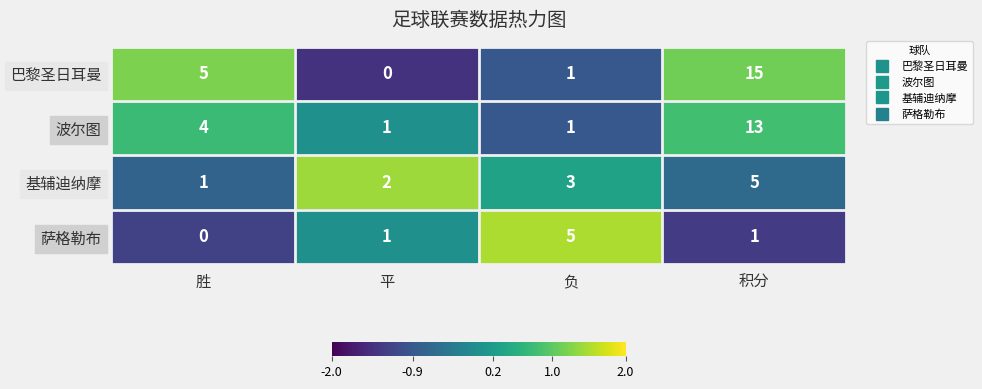

True or false: 波尔图 has a value of 2 at 负.

False